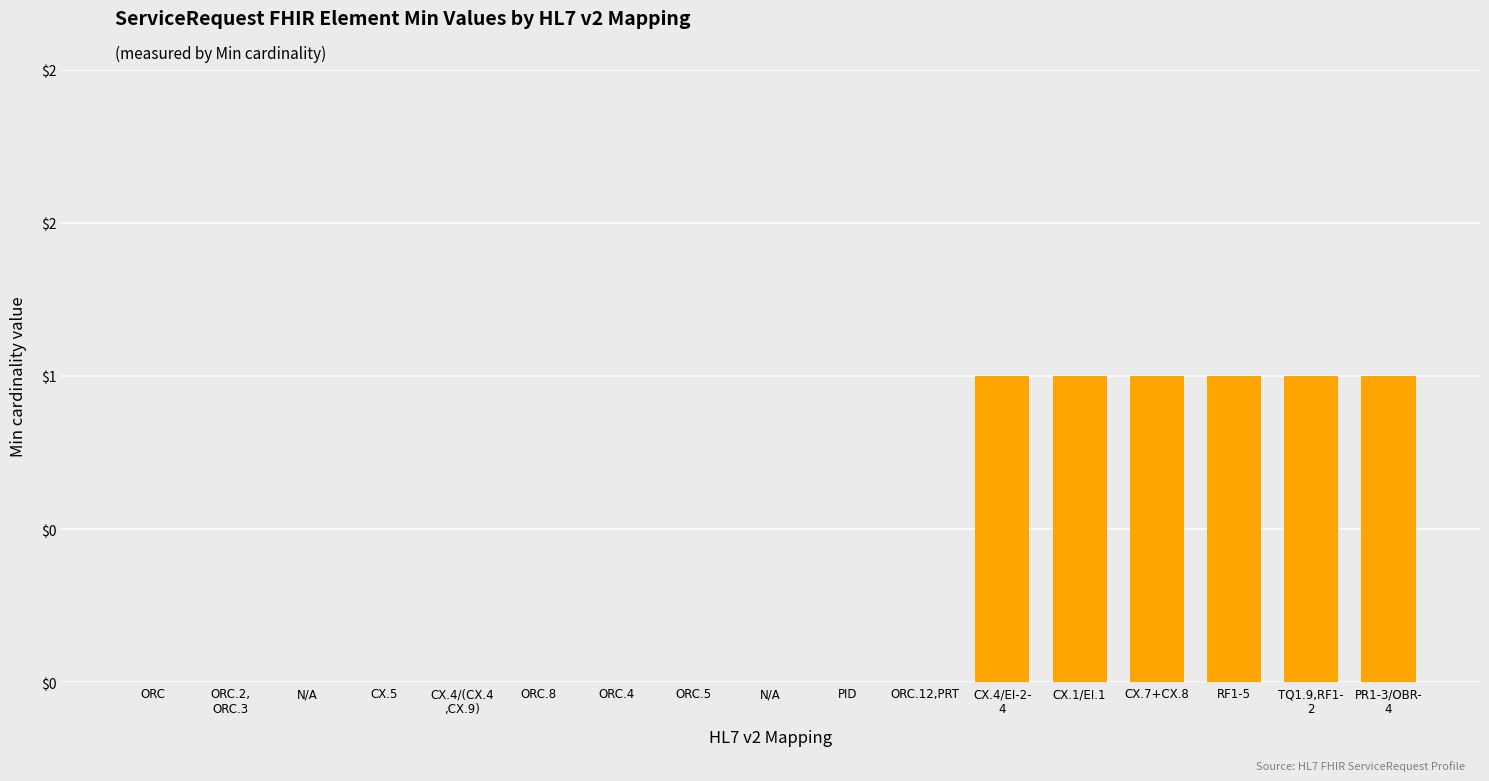

Where is the data nearest to the value 0?

ORC